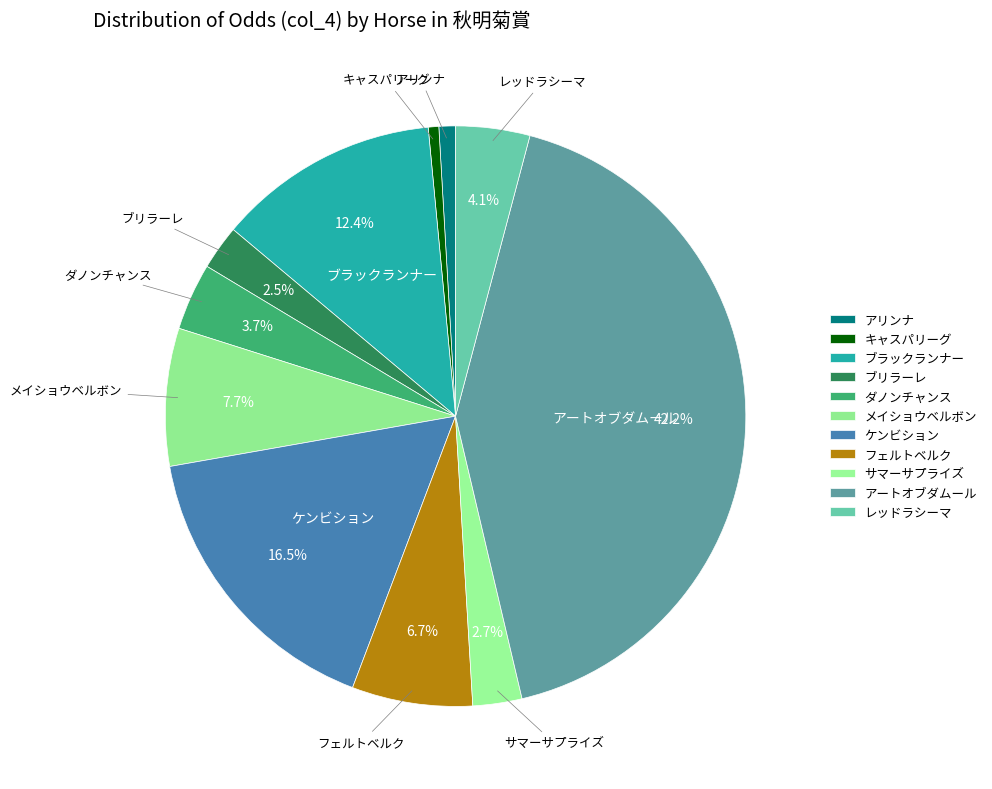

How many slices are in this pie chart?

11